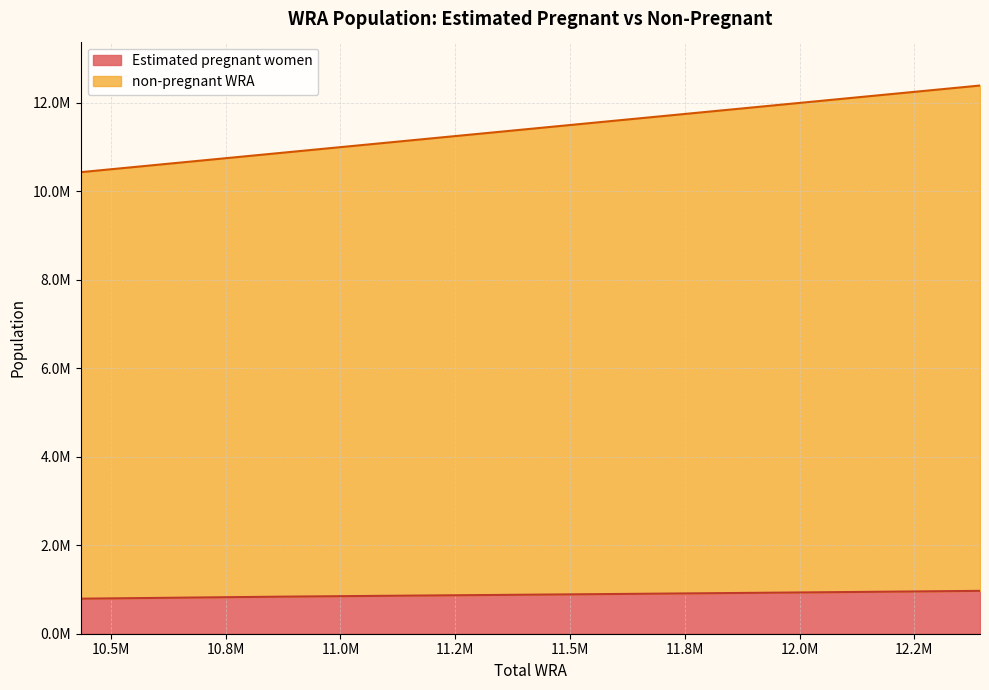

True or false: non-pregnant WRA has more than 2 interior local peaks.

False